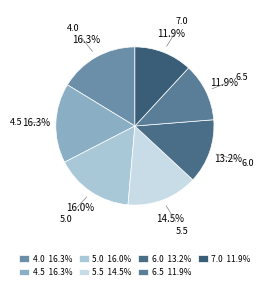

Which has a higher value, 5.5 or 6.0?

5.5